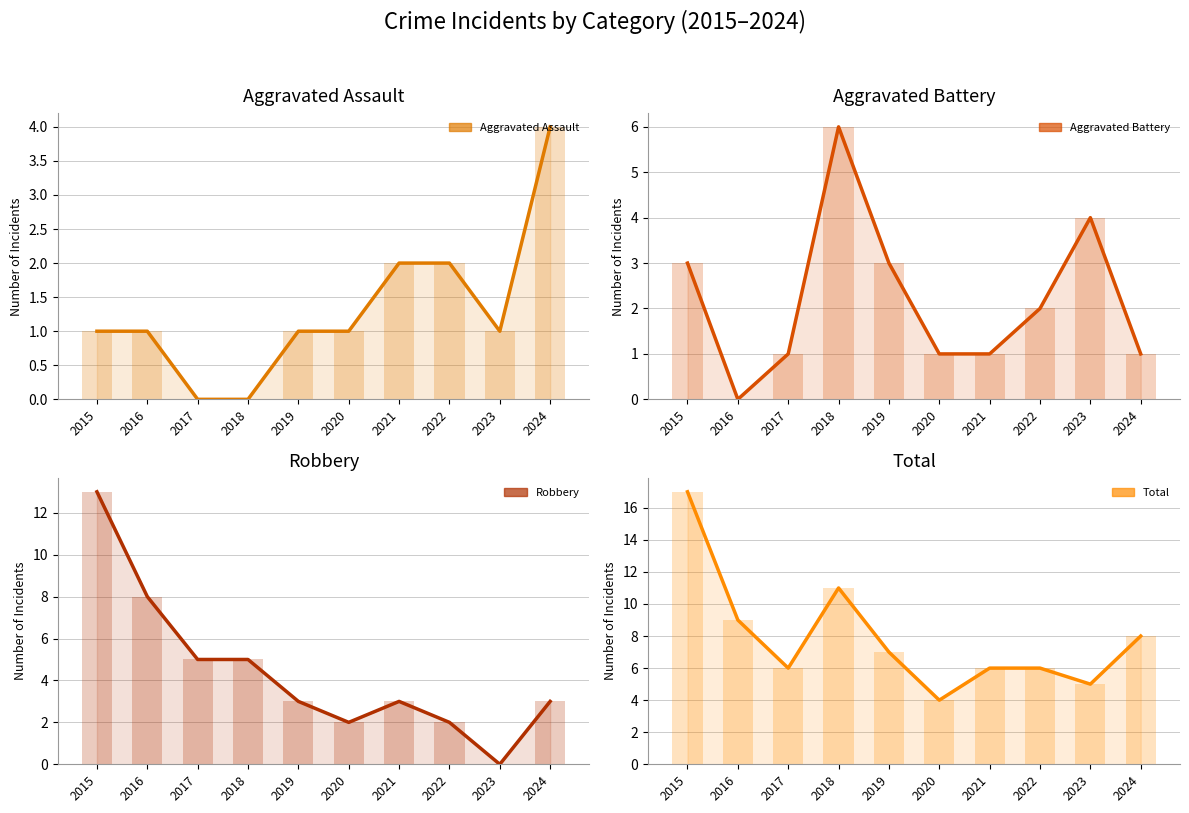

Where does the Aggravated Battery series first go above 2?

2015